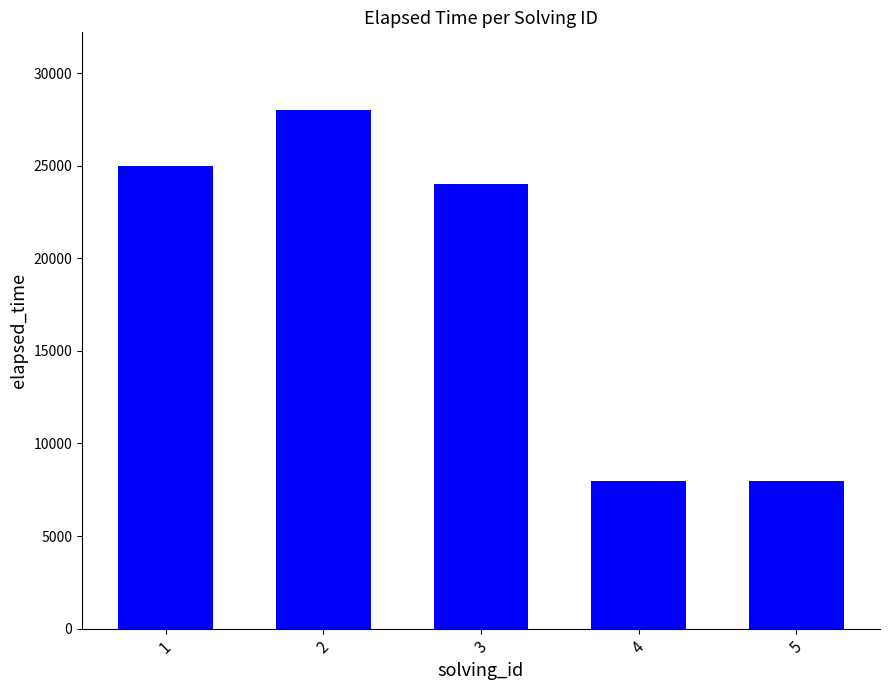

Approximately how many times larger is the value at 2 compared to 4?

3.5